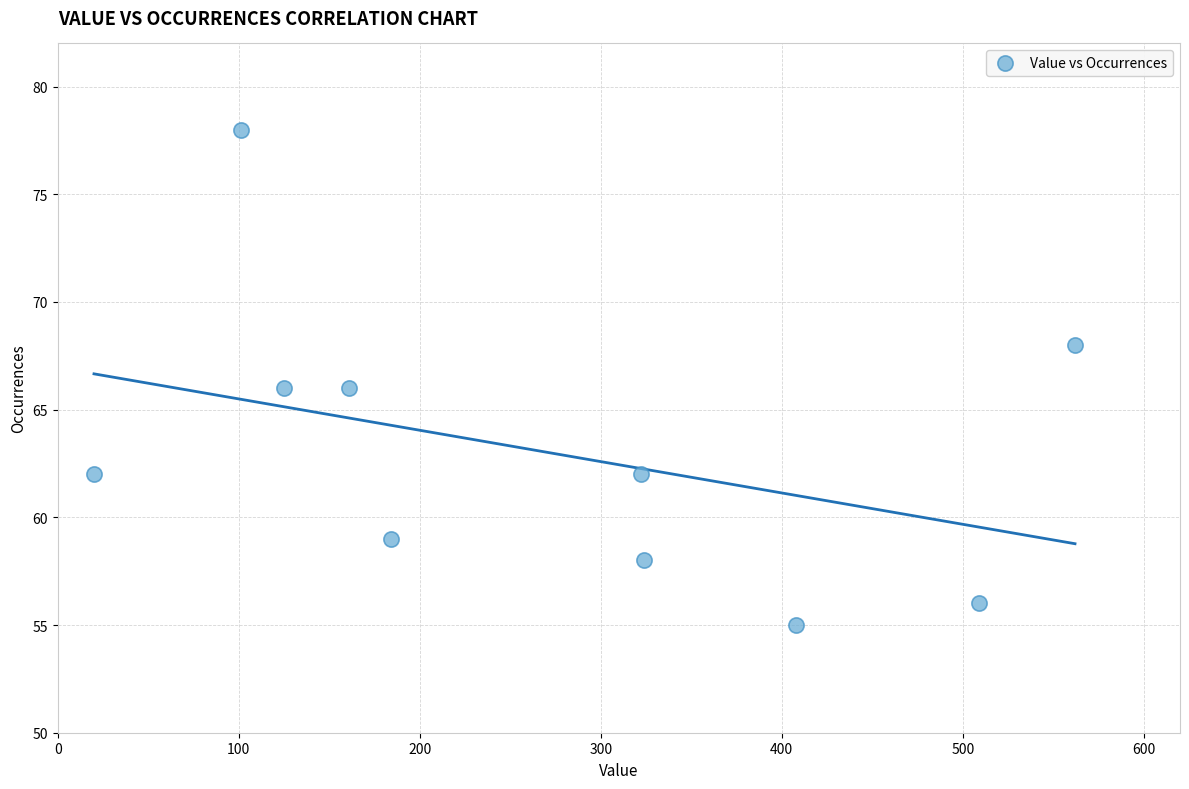

What is the average Y value?

63